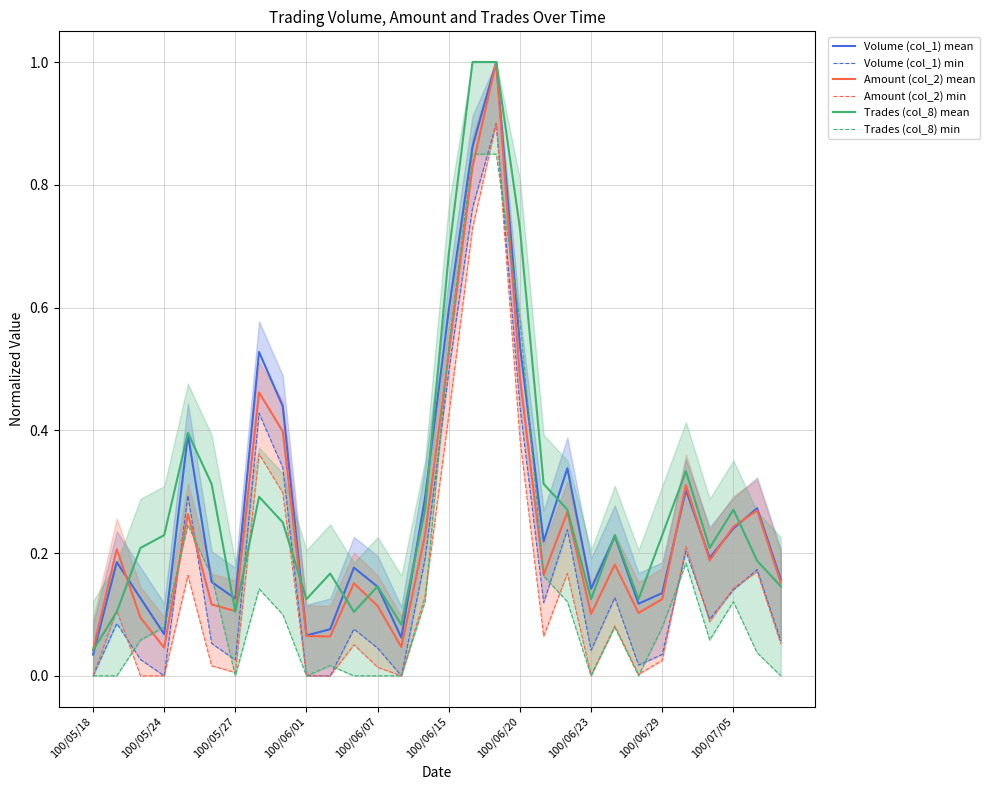

How many lines are shown in the chart?

6